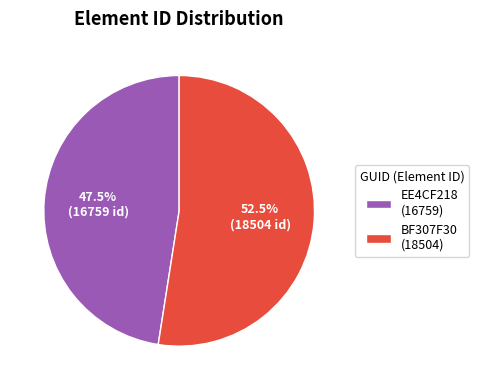

Is BF307F30 (18504) the majority of the pie?

Yes